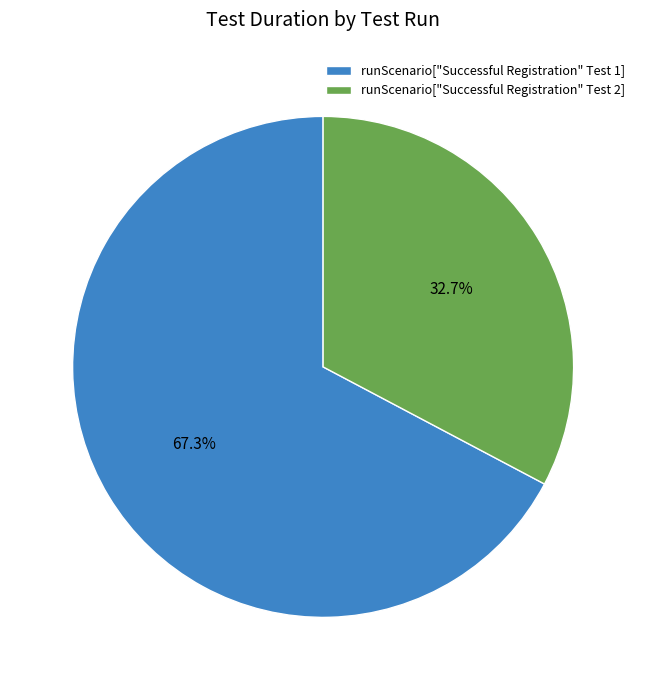

How many slices are in this pie chart?

2